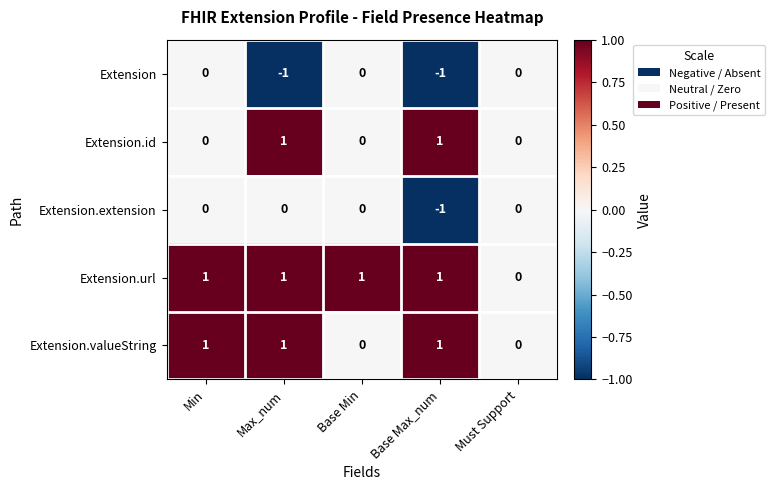

How many Extension values are between -1 and 0?

5